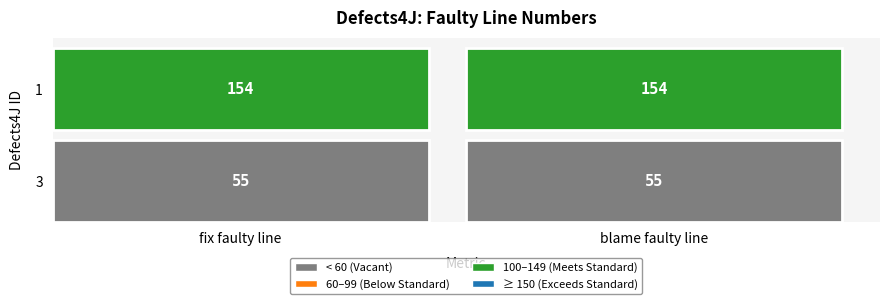

What is the total value across all series at 0?

209